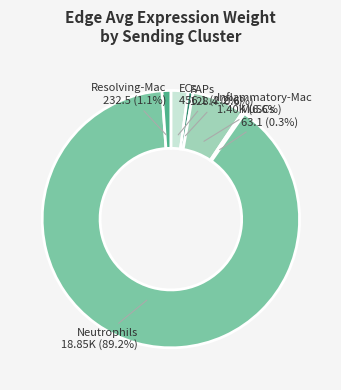

Is there a majority slice in this chart?

Yes